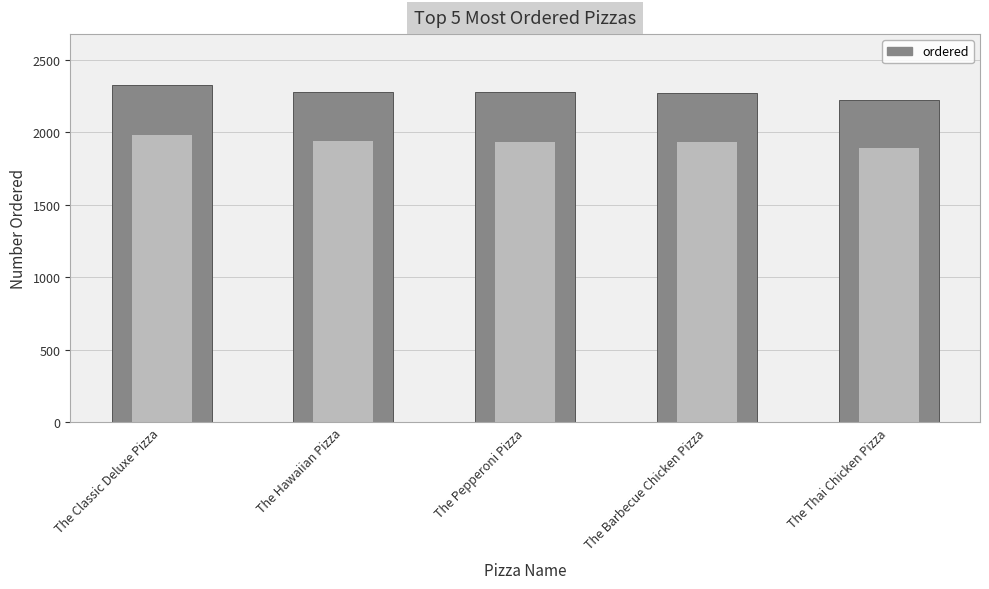

What is the change in value from The Classic Deluxe Pizza to The Thai Chicken Pizza?

-104